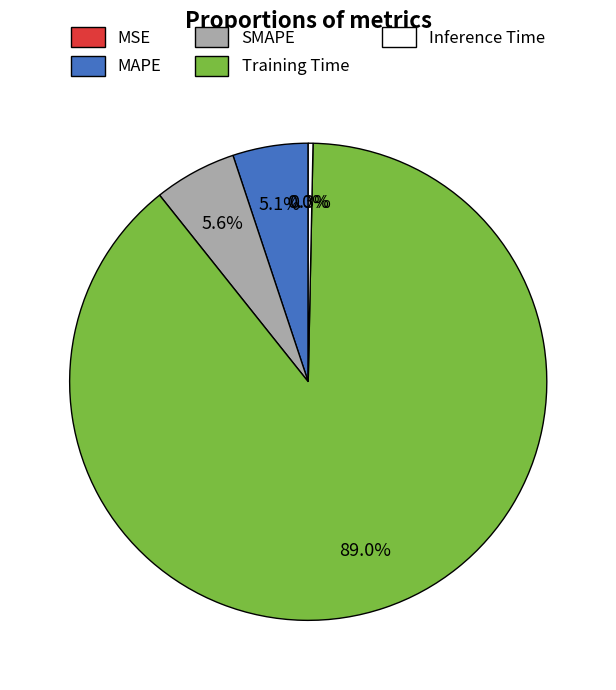

How much of the chart is everything except Training Time?

11.0%